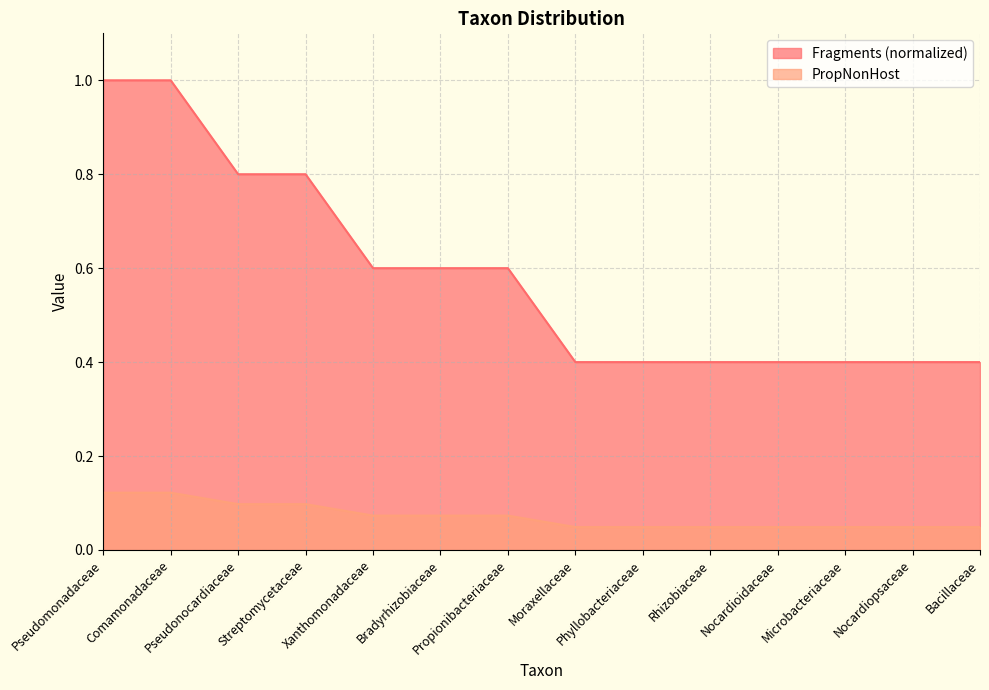

What is the greatest value displayed?

1.0